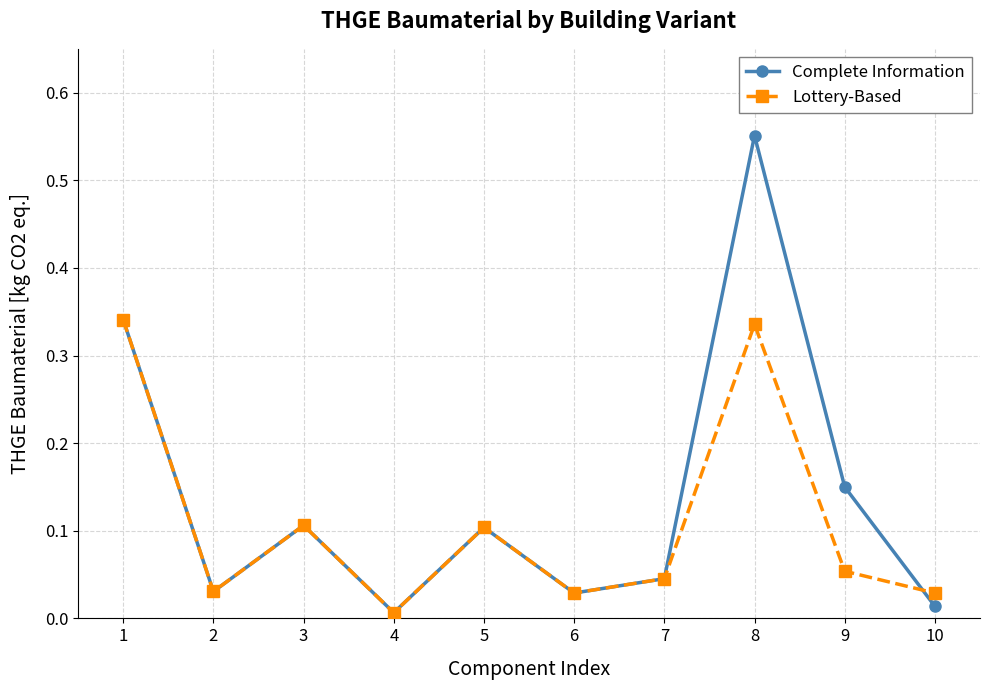

Which series has the widest spread of values?

Complete Information